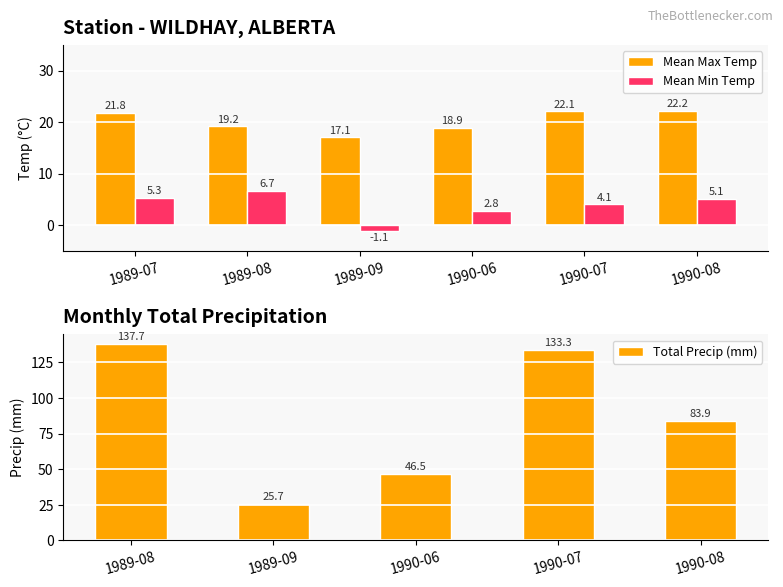

Are the bars horizontal?

No